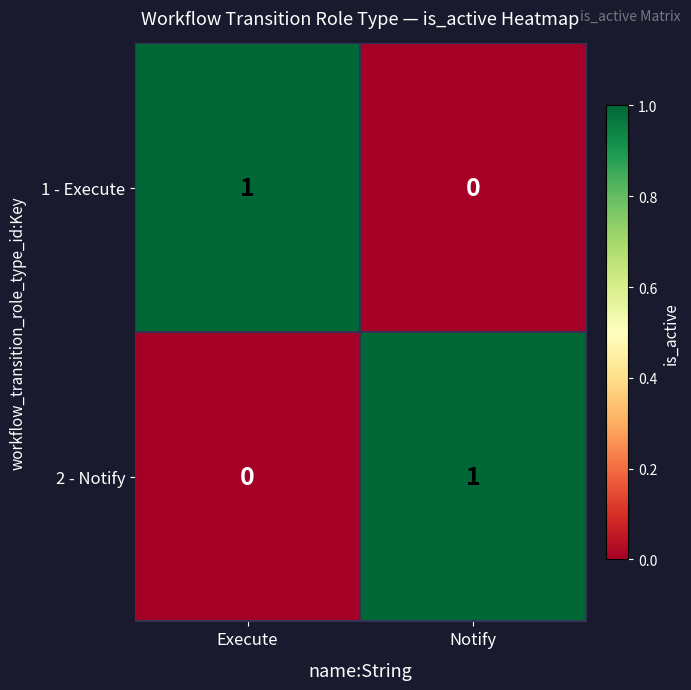

What is the difference between the highest and lowest values at Execute?

1